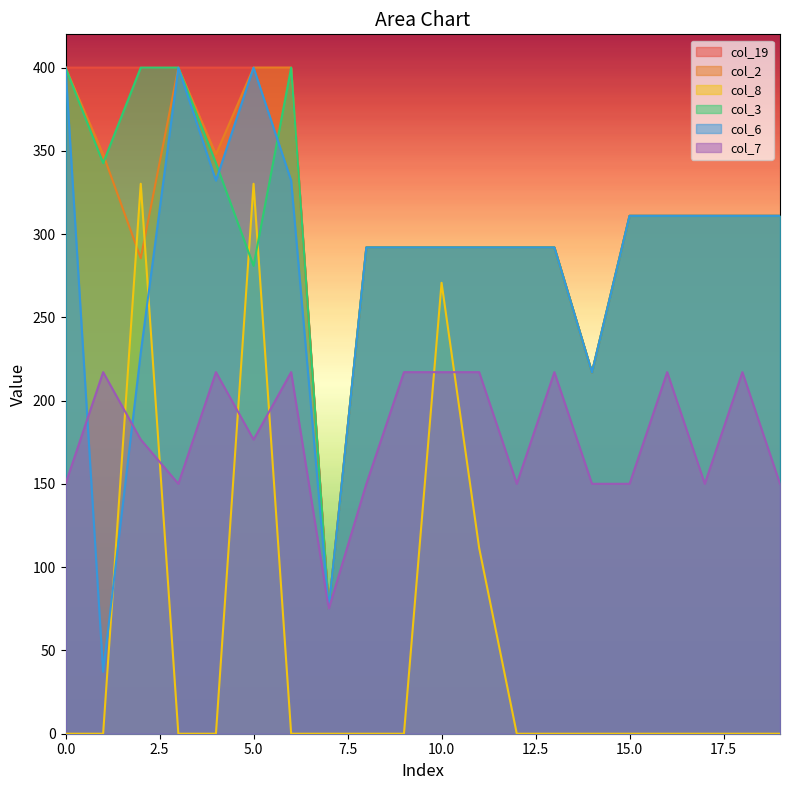

Does the chart display data point markers on the line(s)?

No